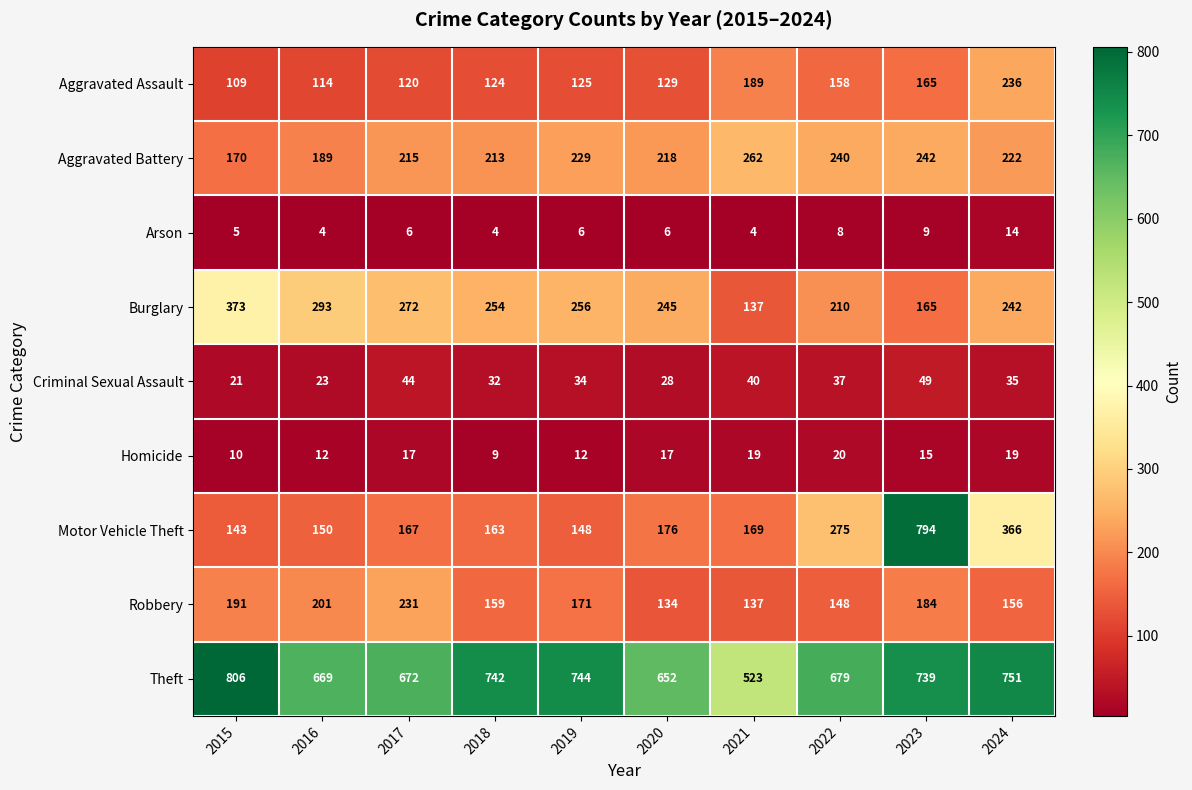

What is the greatest value displayed?

806